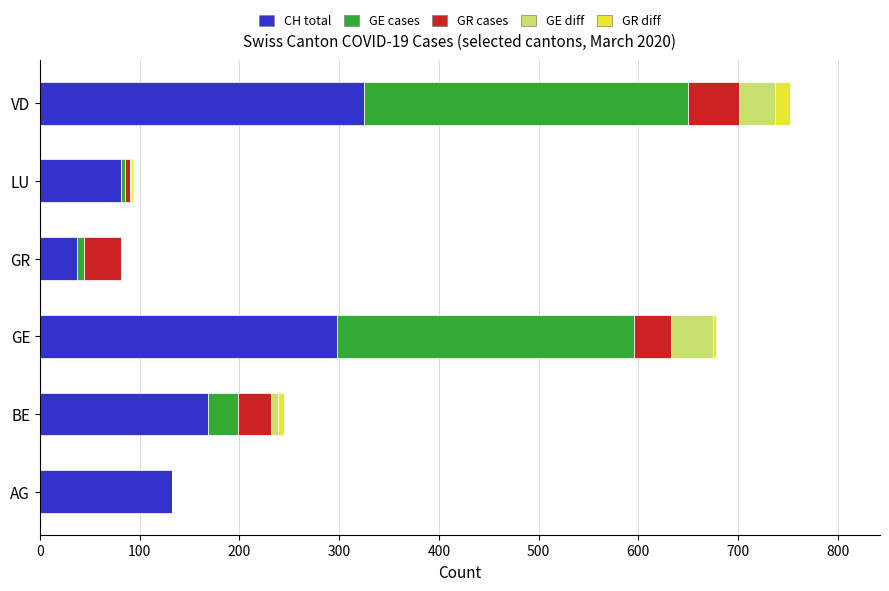

At which label is CH total closest to 181?

BE